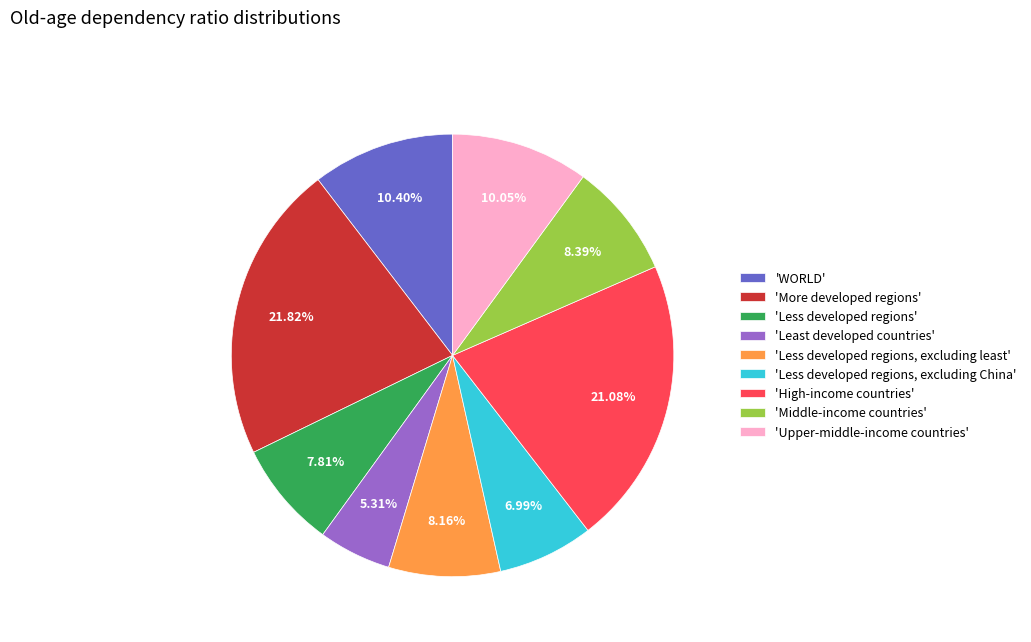

Combined, do 'Less developed regions, excluding China' and 'High-income countries' account for over 50%?

No